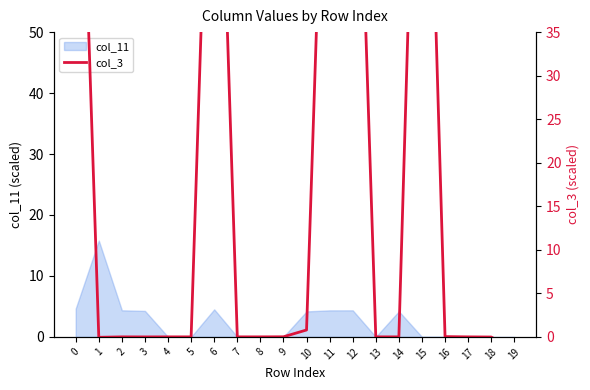

Is it true that col_11 equals 0.0 at 7?

True